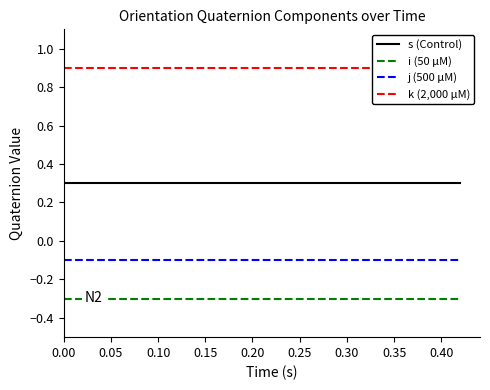

Rank the series by their maximum value, from highest to lowest.

k (2,000 μM), s (Control), j (500 μM), i (50 μM)